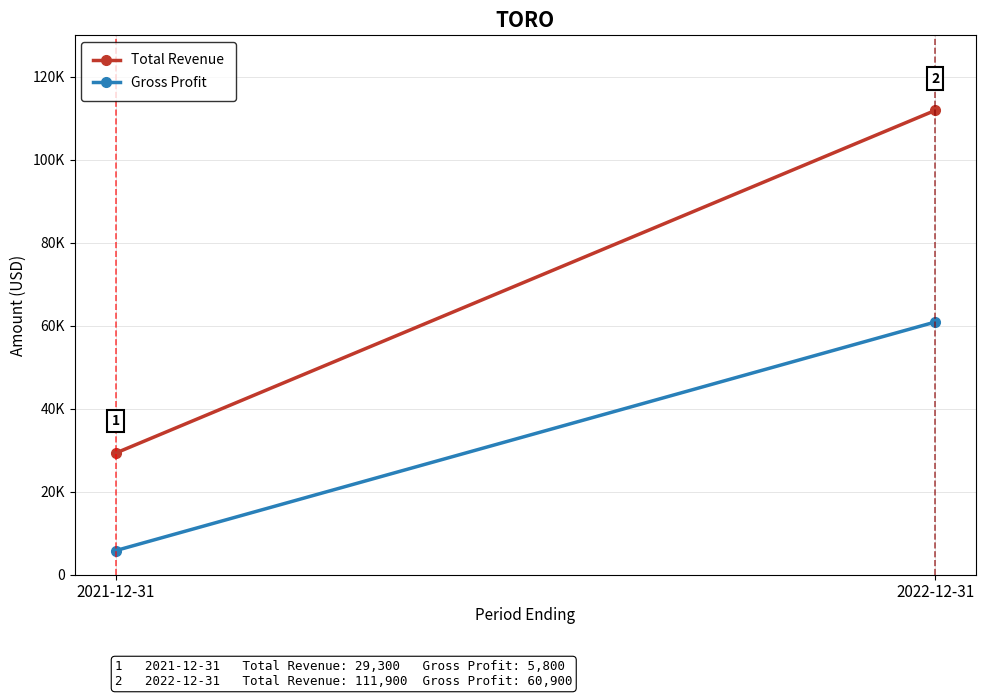

How many data points in Total Revenue are less than 111900?

1